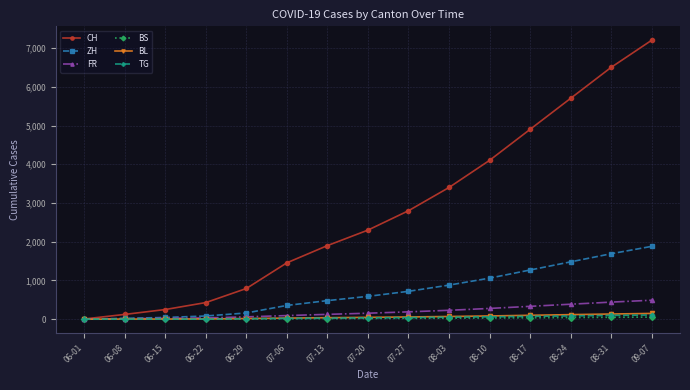

Which series changed the most between 06-22 and 08-24?

CH